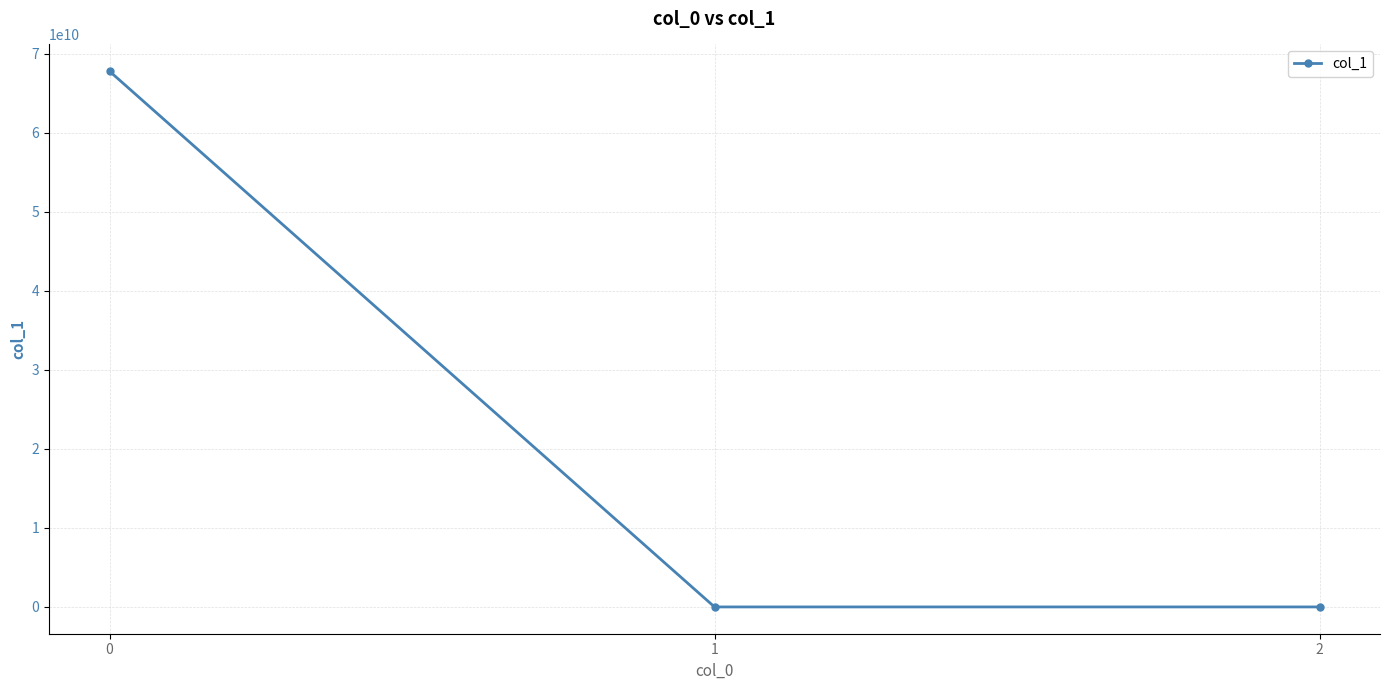

How many distinct data groups are displayed?

1